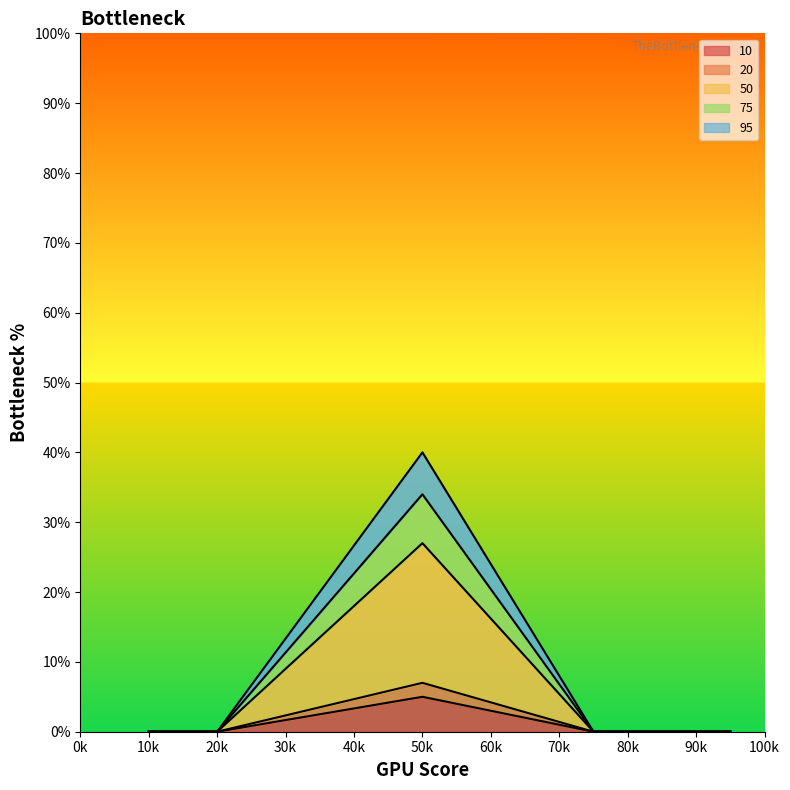

Rank the series at 75 from lowest to highest value.

10, 20, 50, 75, 95